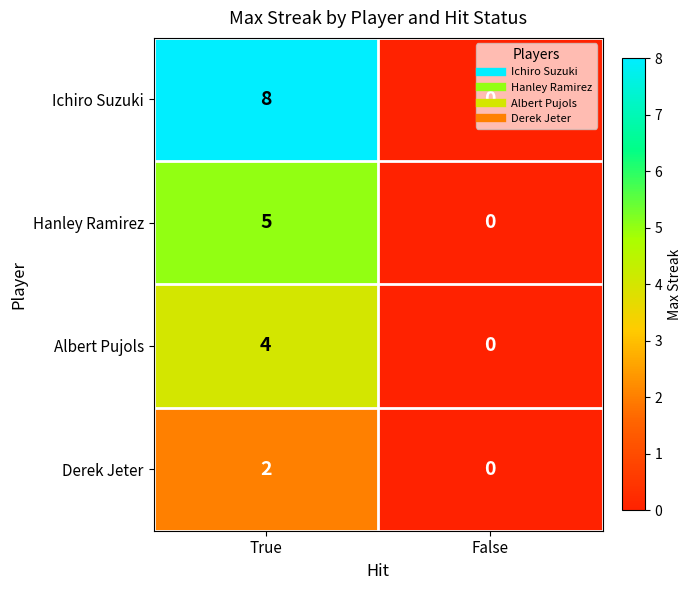

At True, list the series in order from smallest to largest.

Derek Jeter, Albert Pujols, Hanley Ramirez, Ichiro Suzuki